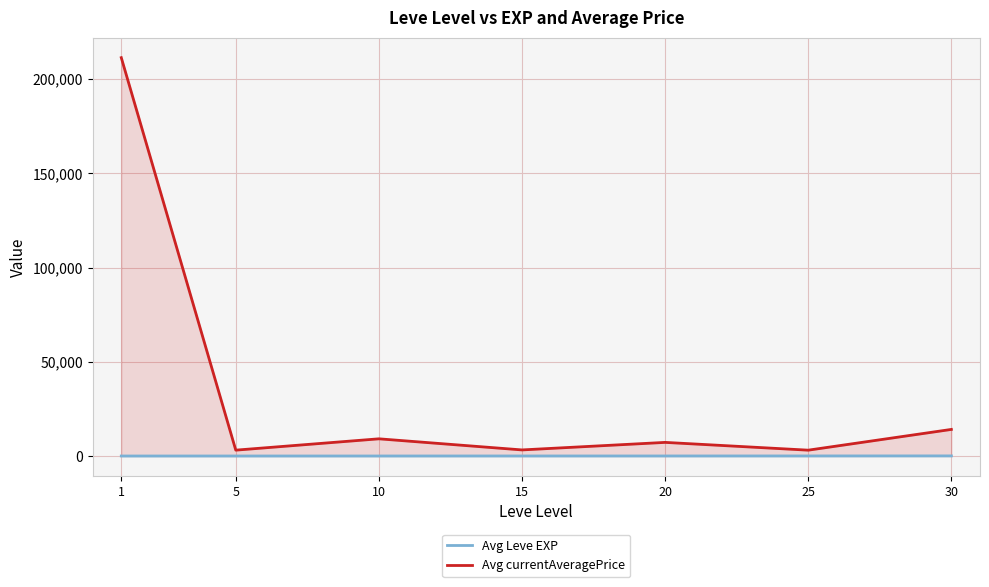

How many lines are shown in the chart?

2